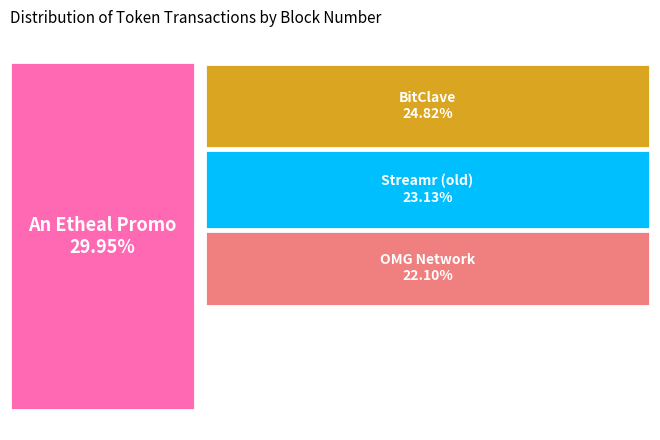

How many slices are in this pie chart?

4